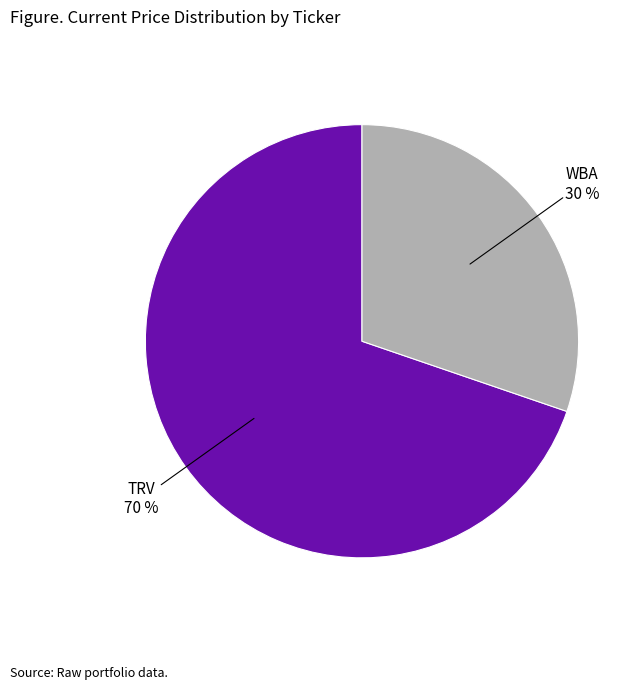

Is the sum of TRV and WBA greater than half?

Yes